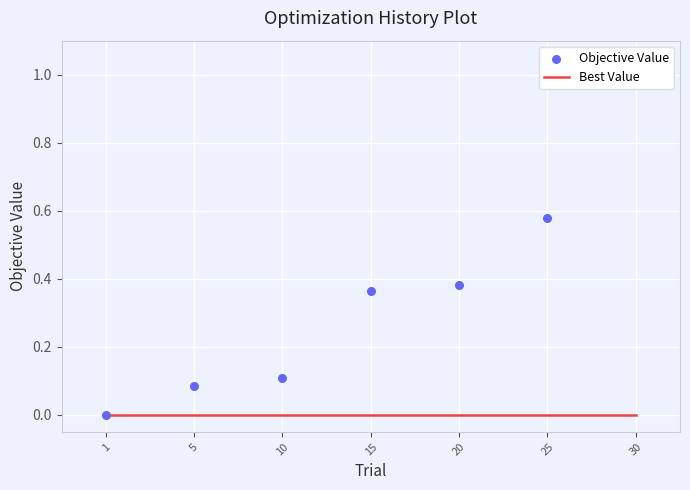

At how many categories does at least one series exceed 0?

6